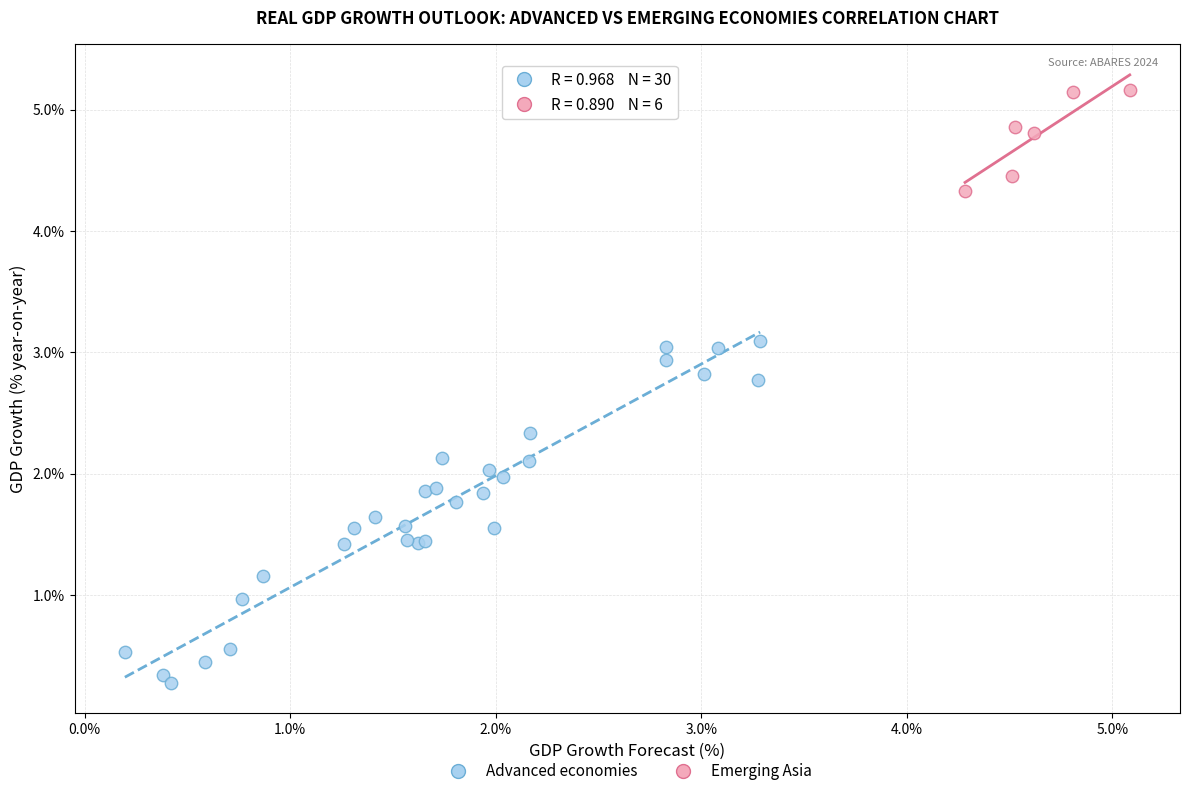

Which series contains the lowest Y value?

Advanced economies